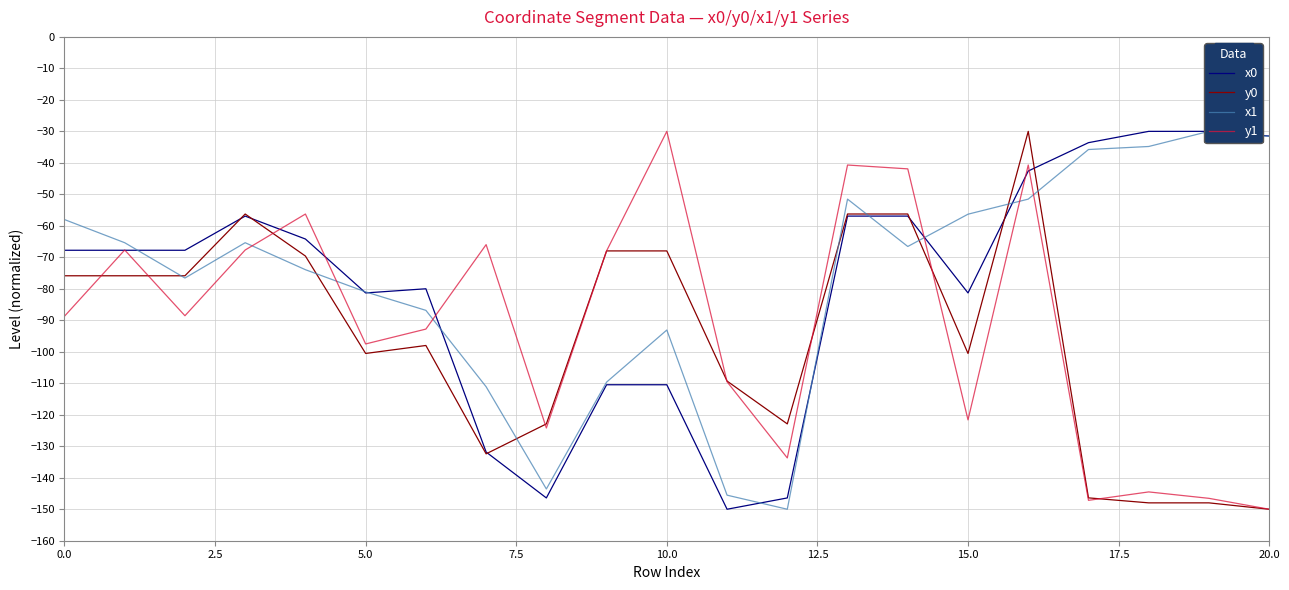

How many lines are shown in the chart?

4